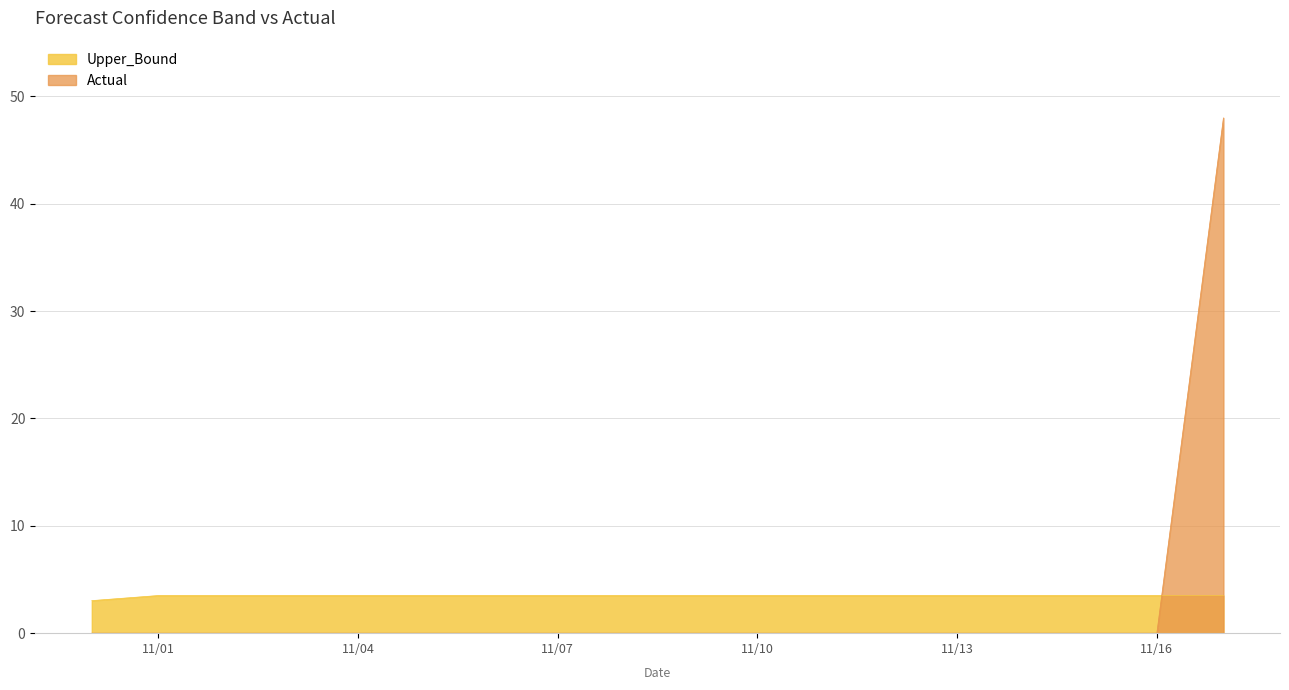

What is the difference between the highest and lowest values at 11/04?

3.5